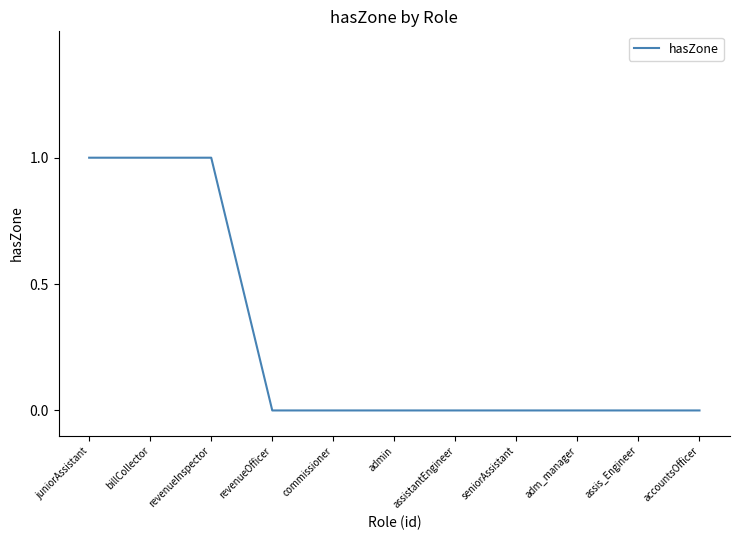

True or false: the data shows 0 at juniorAssistant.

False